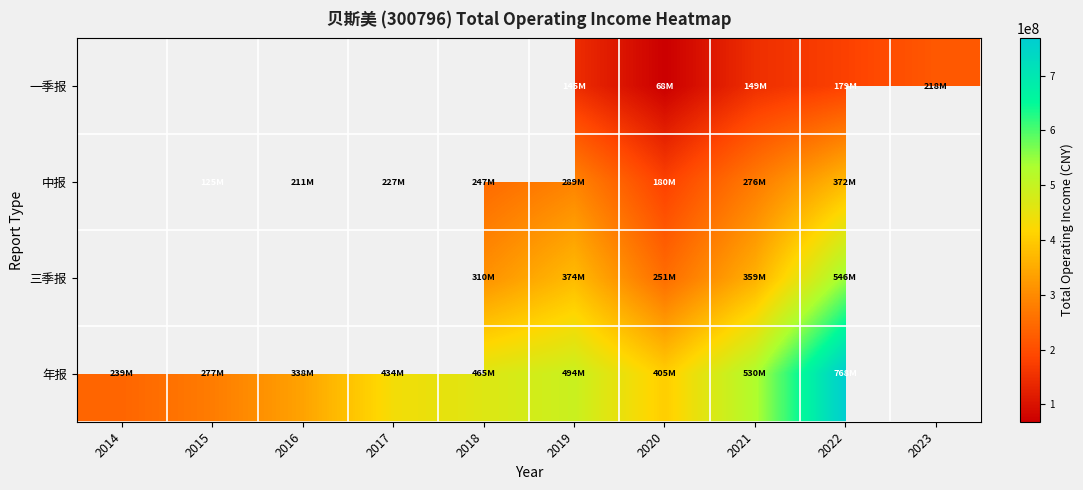

Between 2019 and 2021, which is larger?

2021